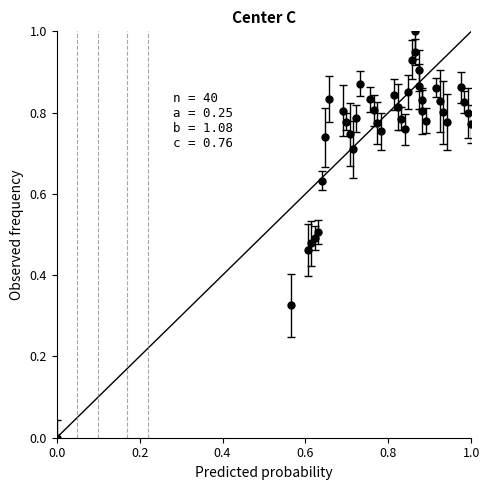

What is the range of Y values (max minus min)?

1.0